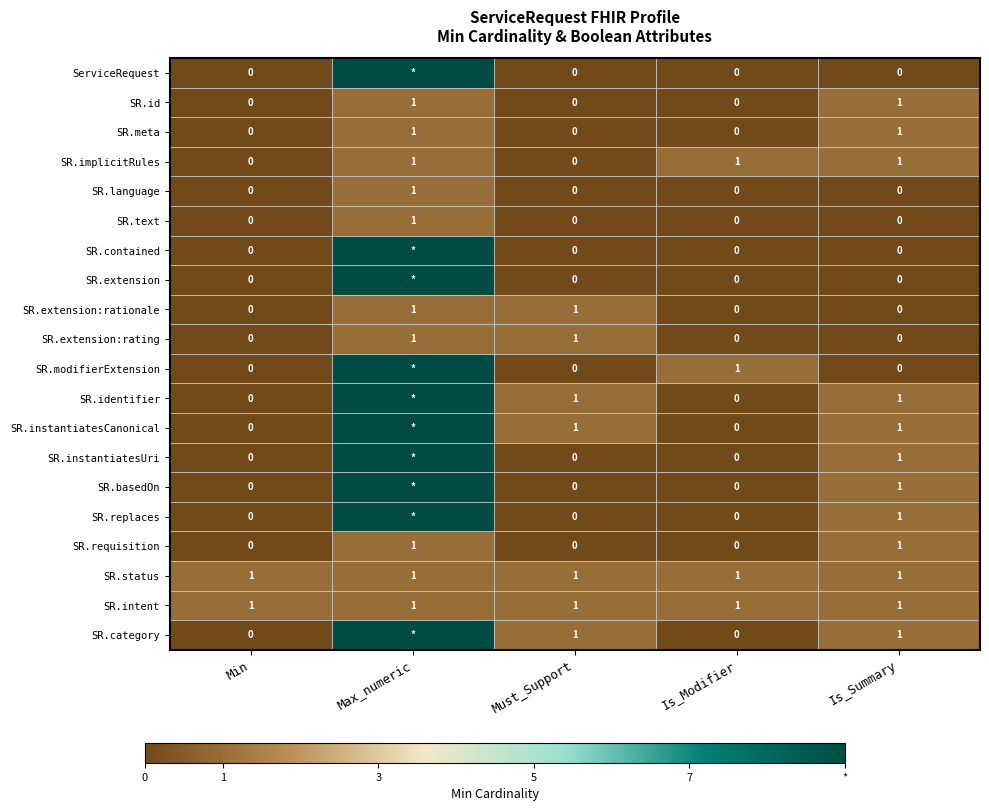

What is the total value across all series at Is_Summary?

12